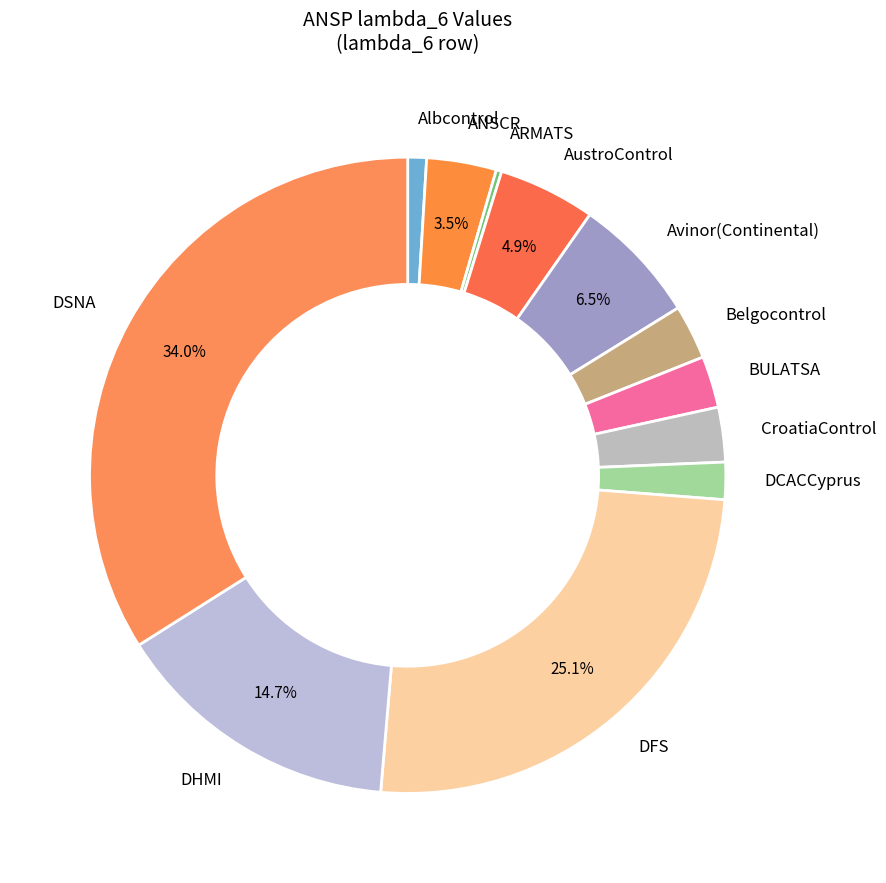

Which slice is the largest?

DSNA